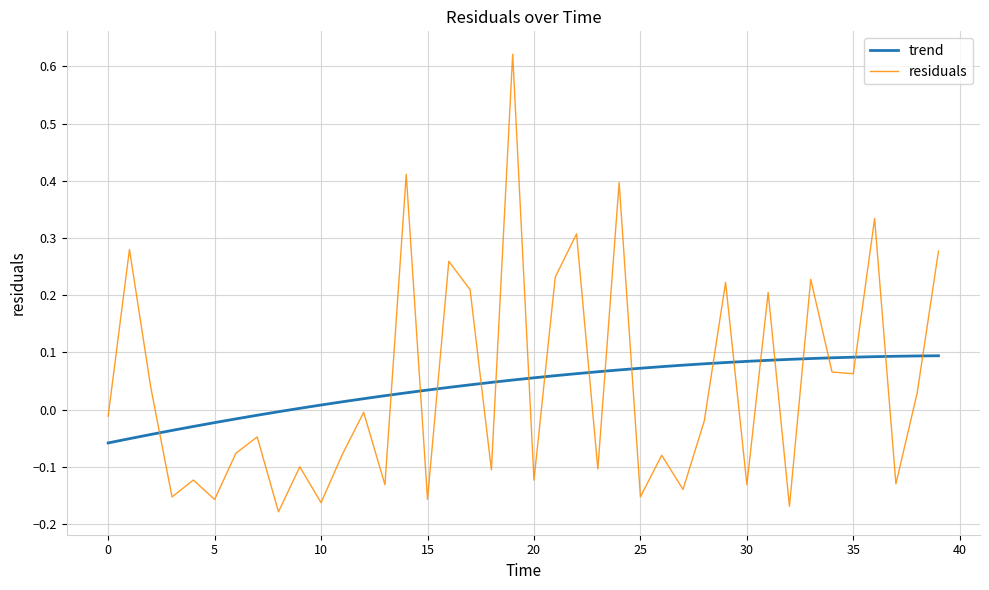

What is the difference between the maximum and minimum values in the residuals series?

0.8